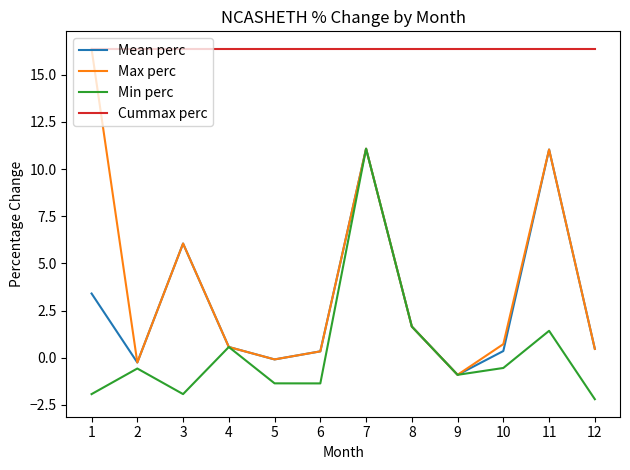

The value of Cummax perc at 7 is 25.2. True or false?

False